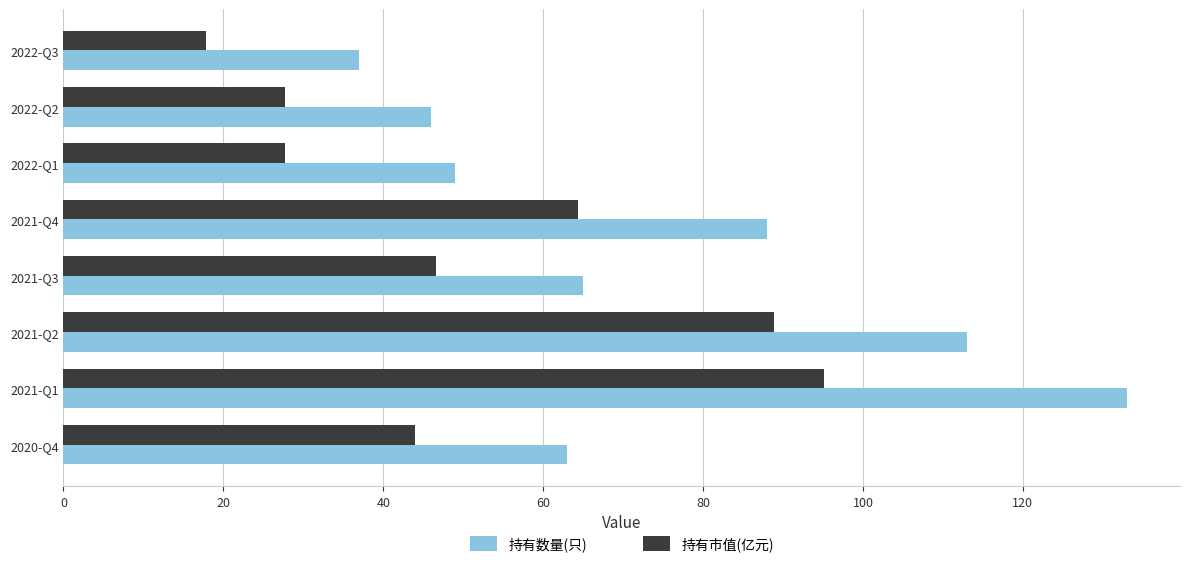

How many distinct data groups are displayed?

2